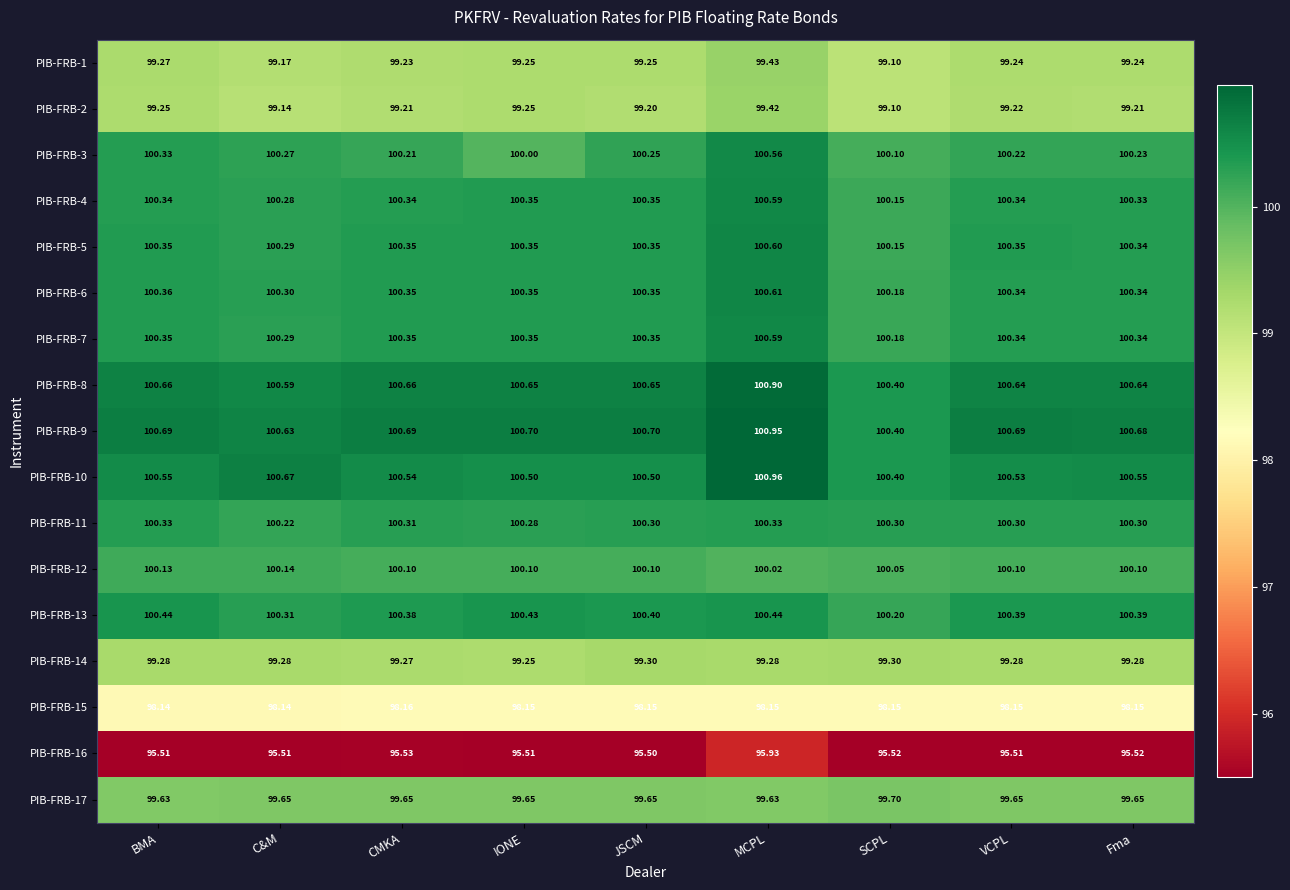

Which label corresponds to the largest value in the chart?

MCPL